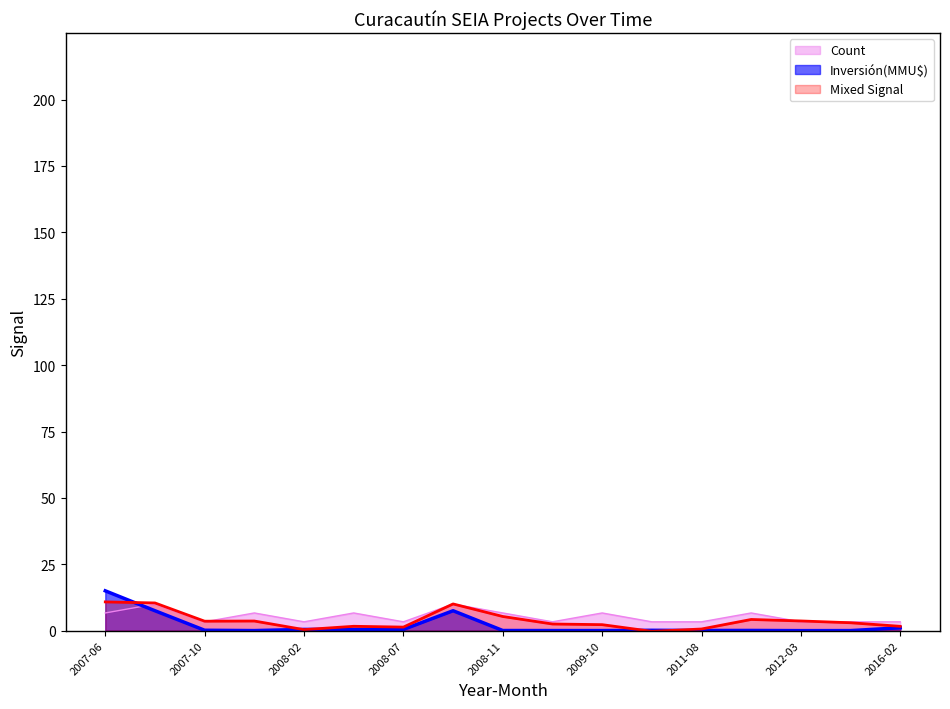

At which category does Count reach its first local peak?

2007-08